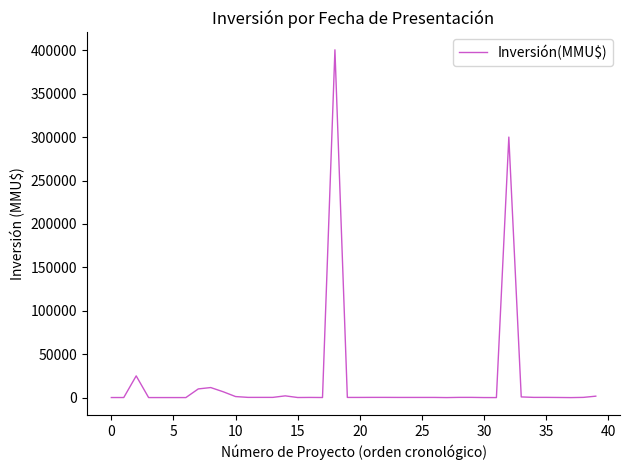

Count the number of data series in this chart.

1